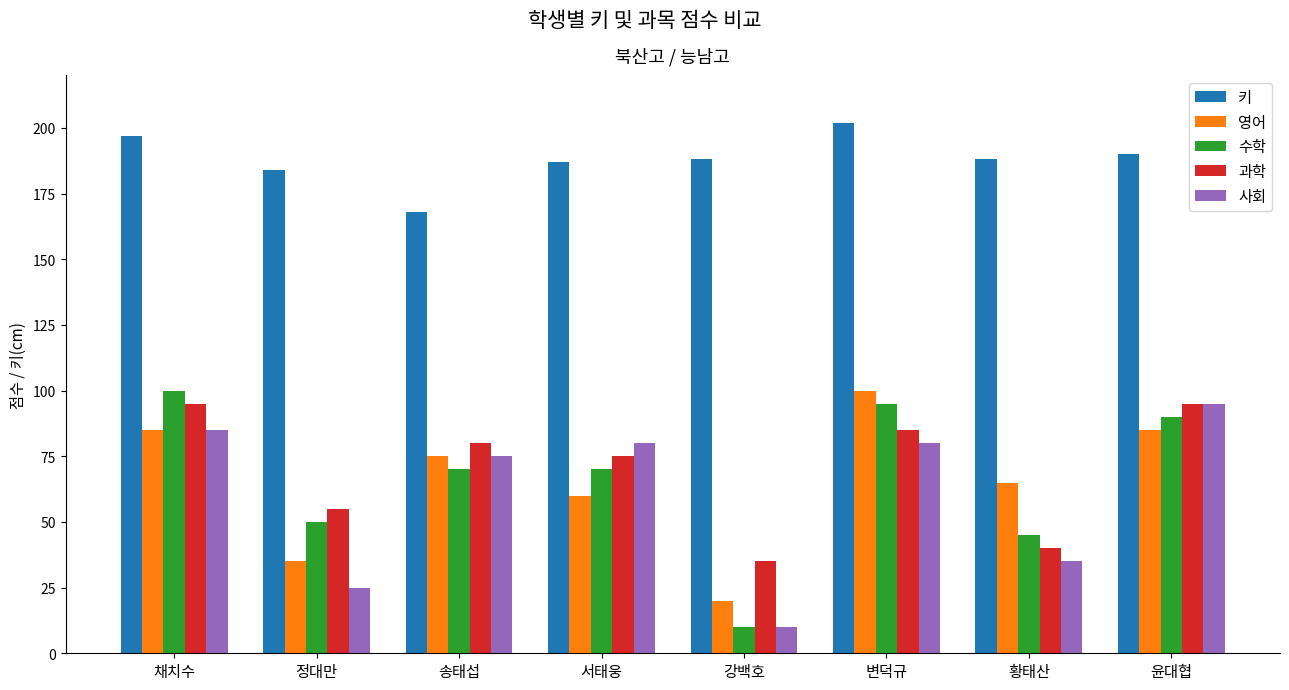

Which series changed the most between 채치수 and 변덕규?

영어